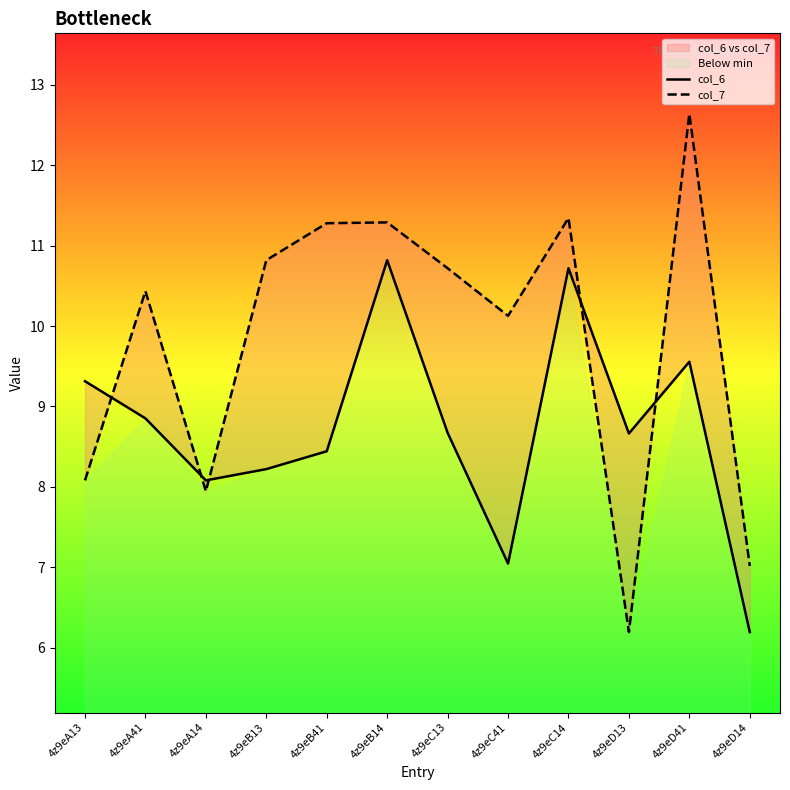

What is the average value of the col_6 series?

8.7